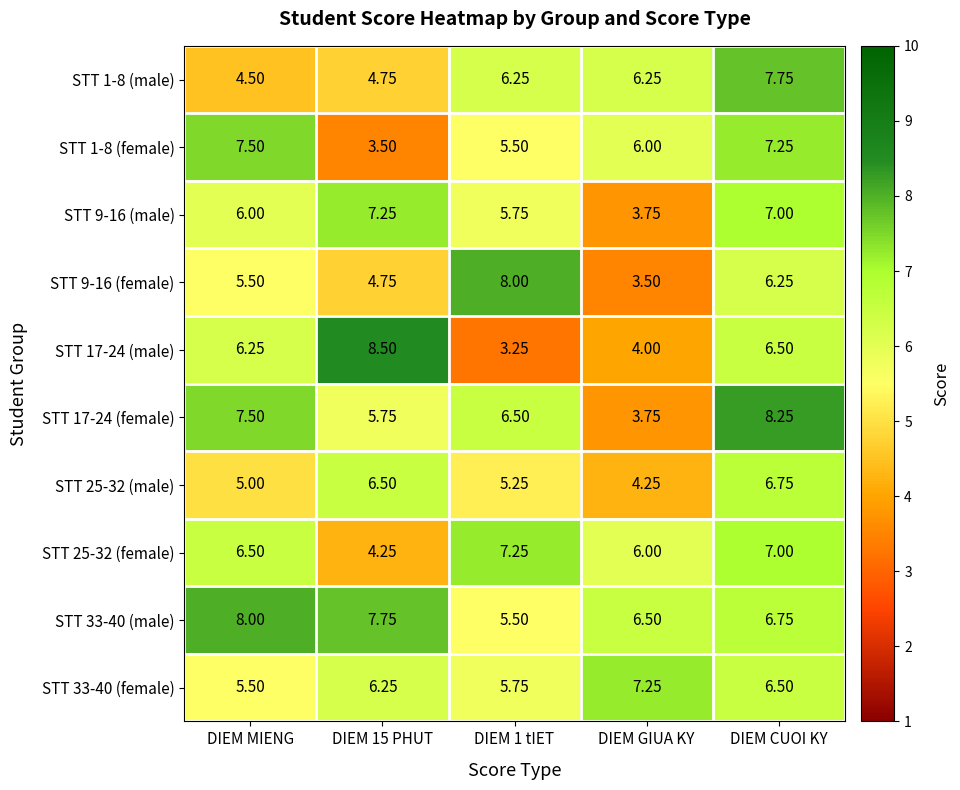

At which category is the sum across all series the highest?

DIEM CUOI KY